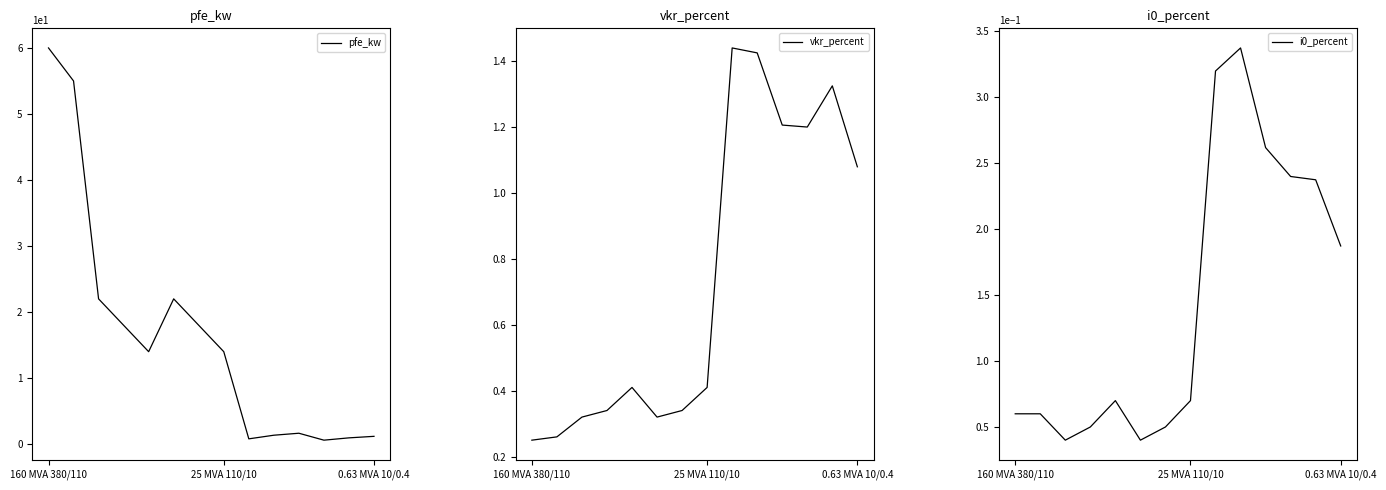

Is the value of pfe_kw at 4 greater than the value of vkr_percent at 11?

Yes